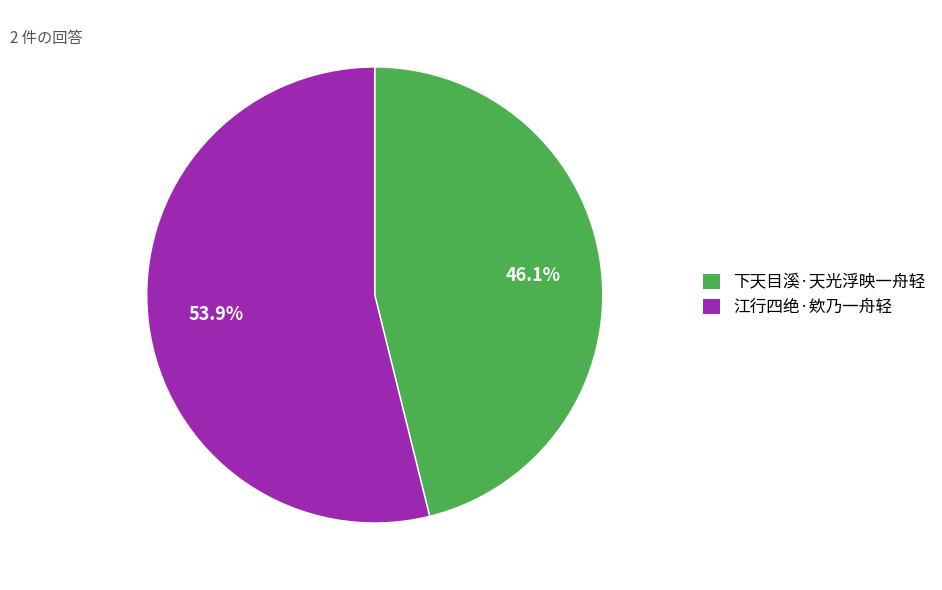

To the nearest percent, what percentage of the pie is 江行四绝·欸乃一舟轻?

54%